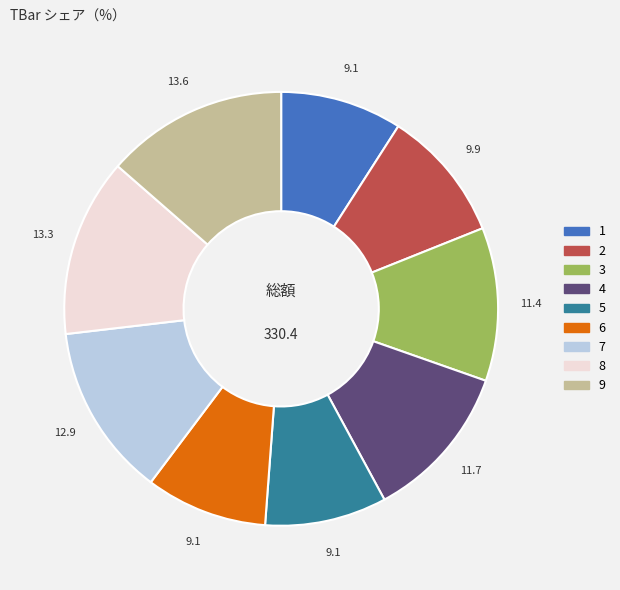

Count the number of slices in the pie.

9